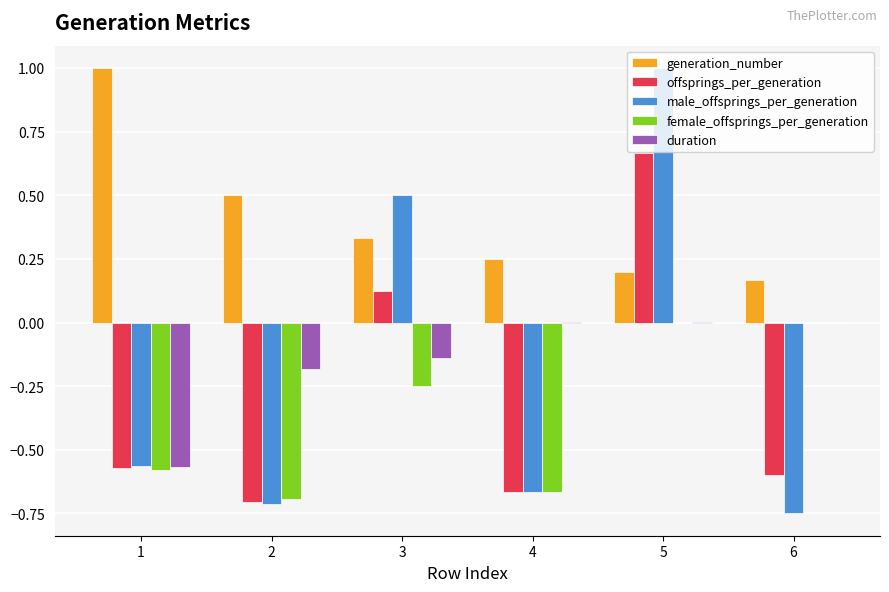

How many groups of bars are there?

6